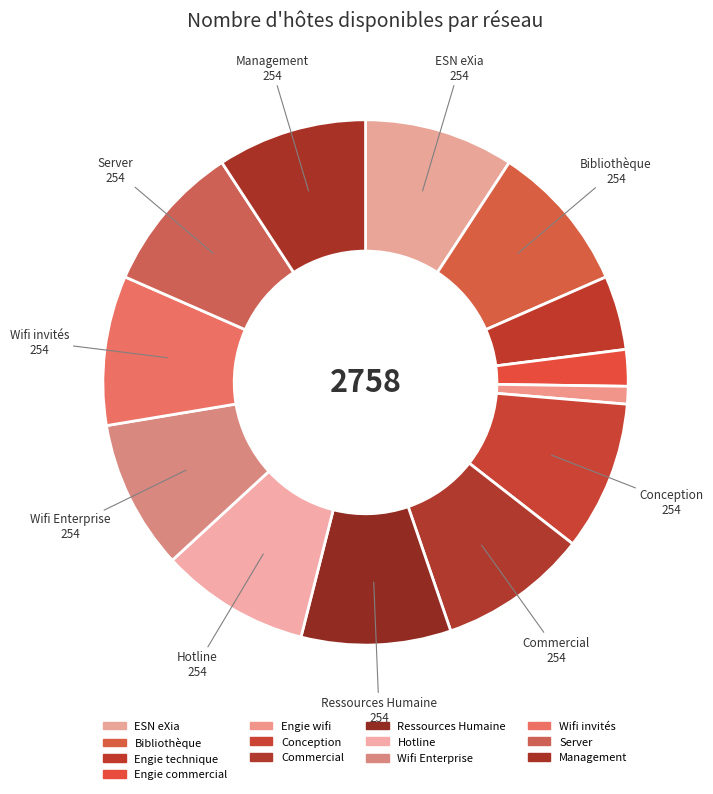

How many segments does this pie chart have?

13